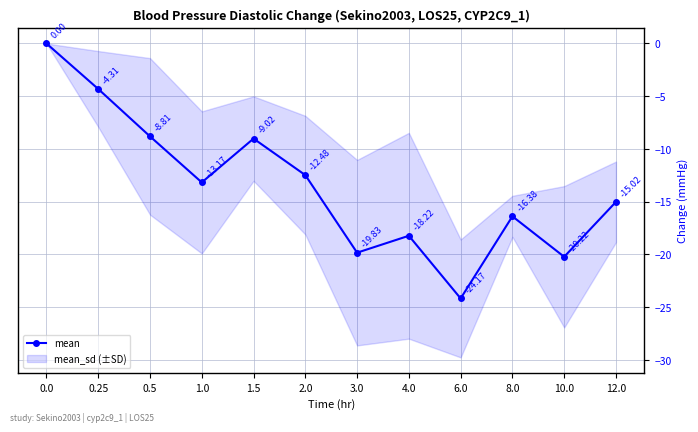

What is the sum of all values?

-161.6